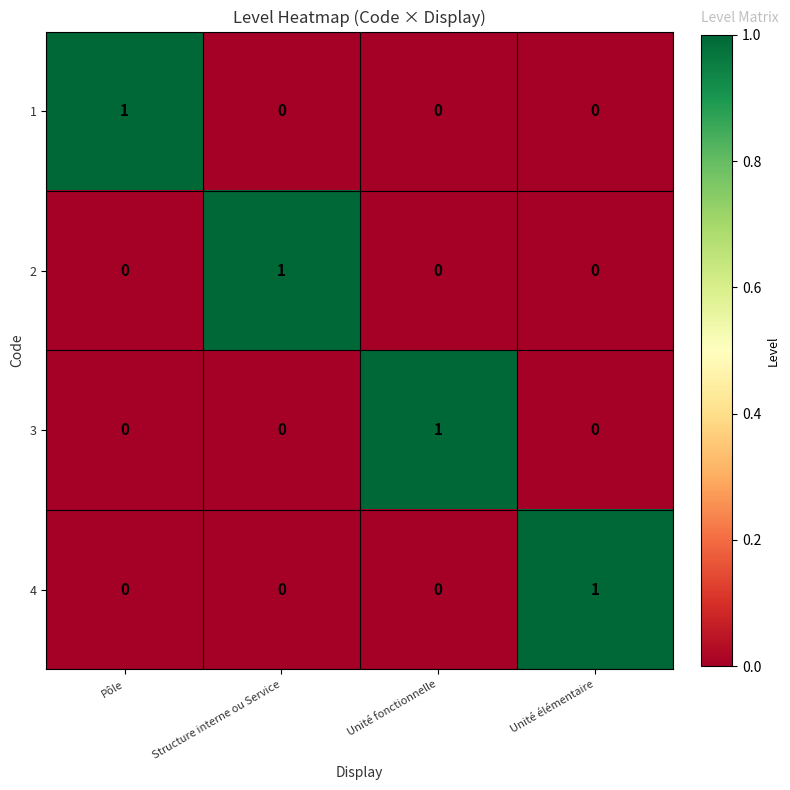

How many data points in 2 are above 0?

1